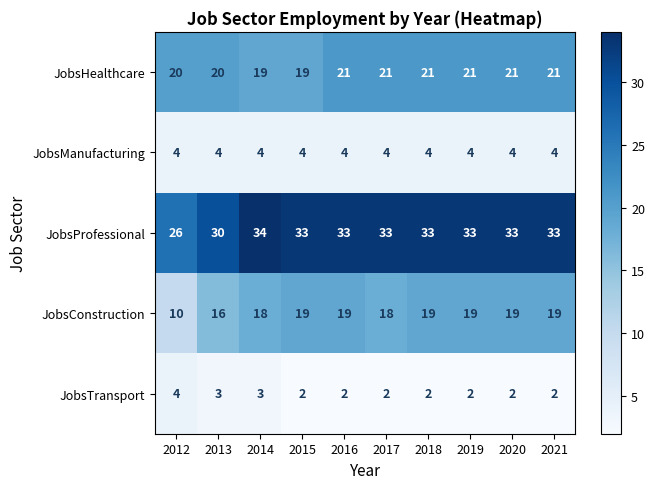

Count the number of data series in this chart.

5